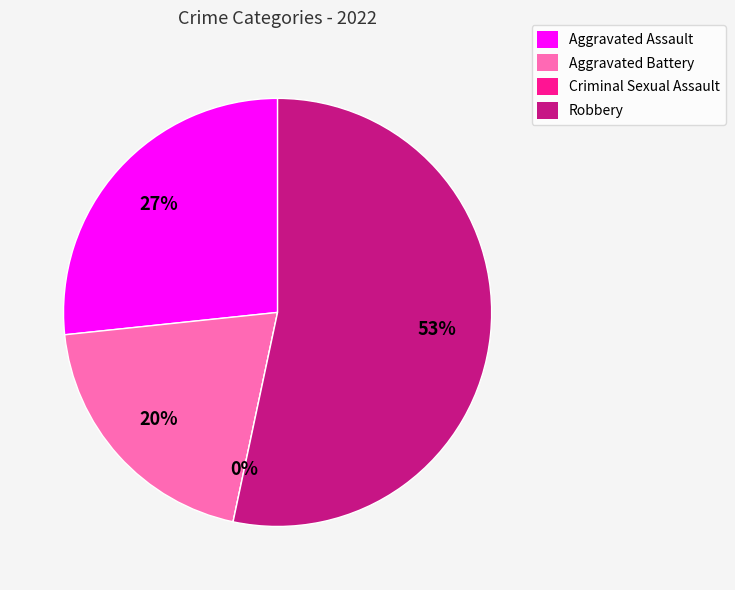

What is the largest slice in the pie chart?

Robbery